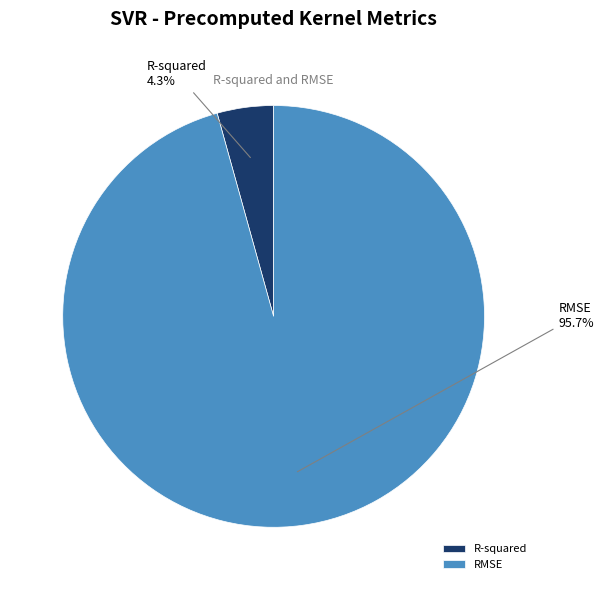

Which category has the smallest portion of the pie?

R-squared